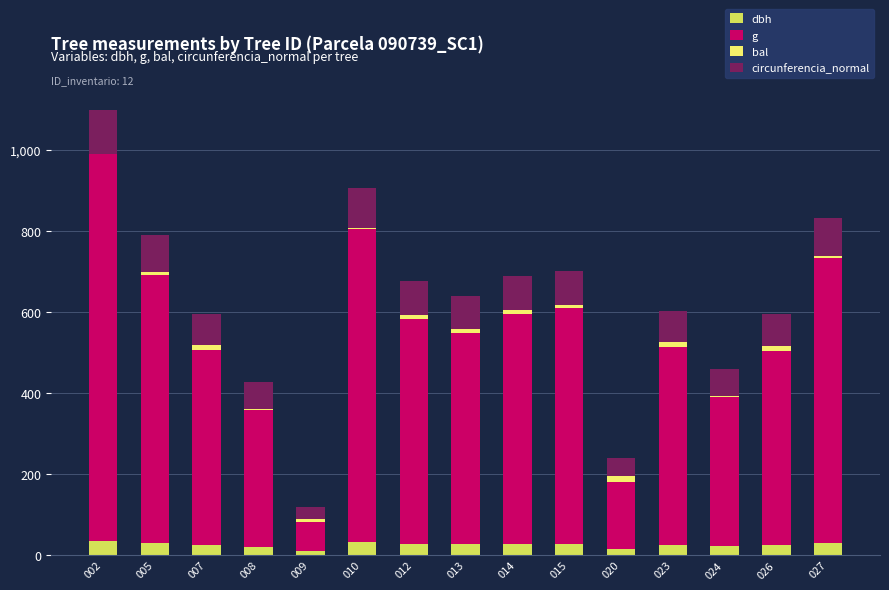

Are the bars grouped side by side (vs. stacked)?

No